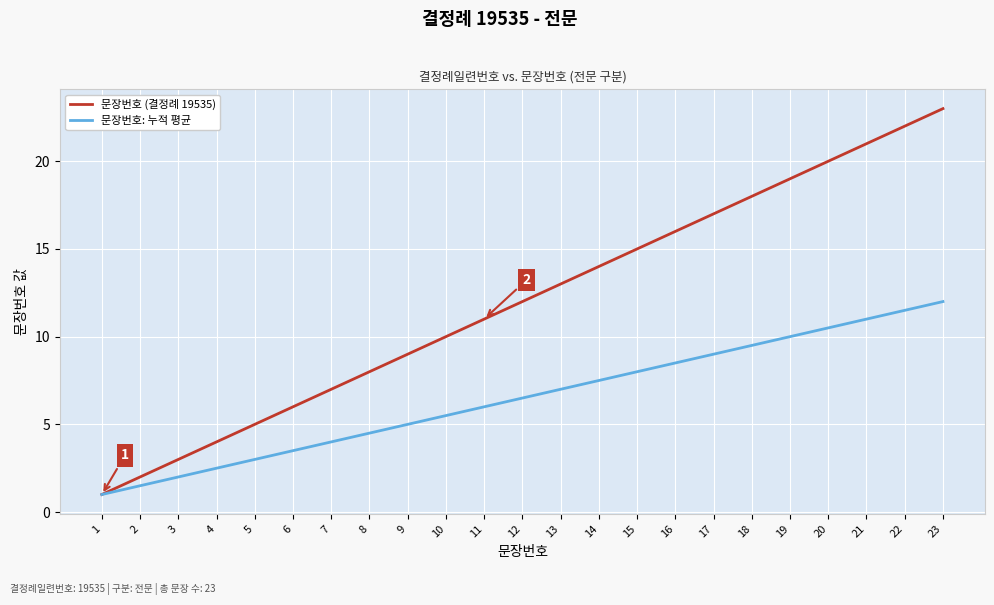

Which series has the largest total across all categories?

문장번호 (결정례 19535)